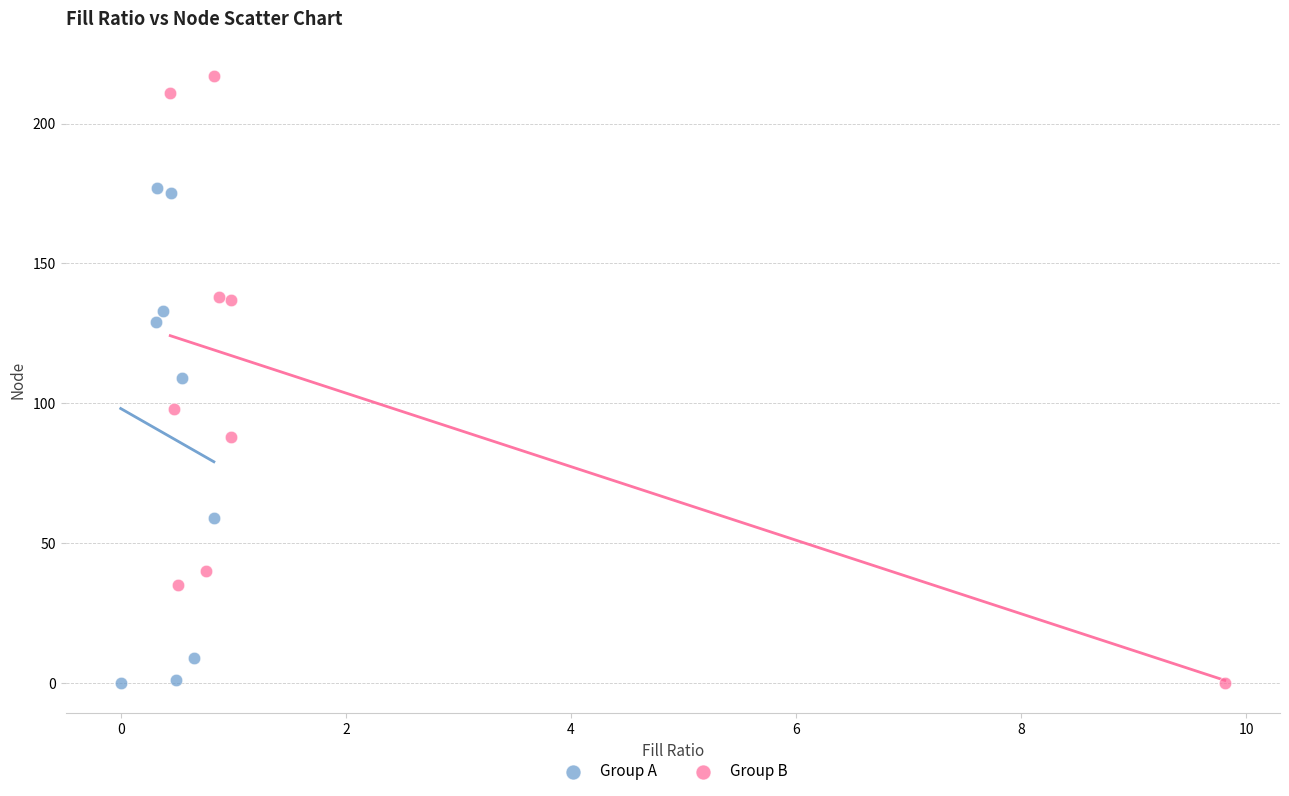

Which series contains the highest Y value?

Group B